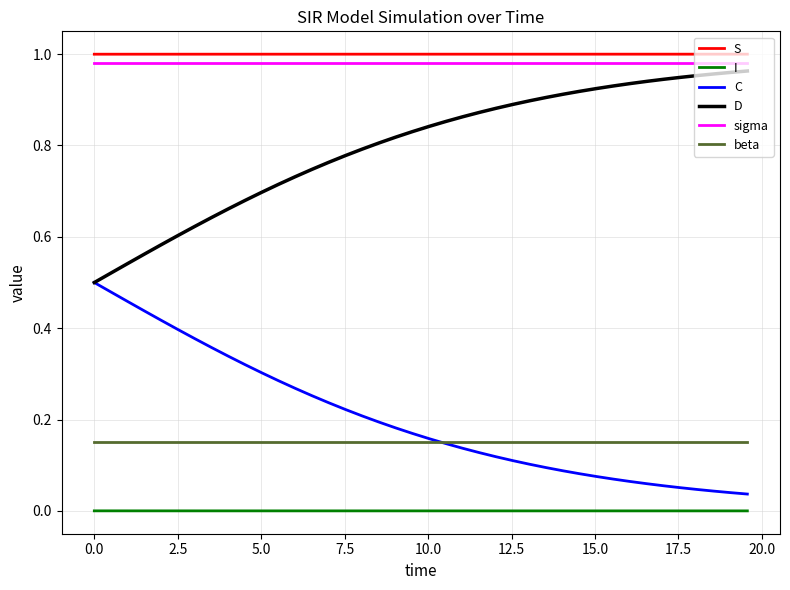

True or false: C and sigma intersect in this chart.

False